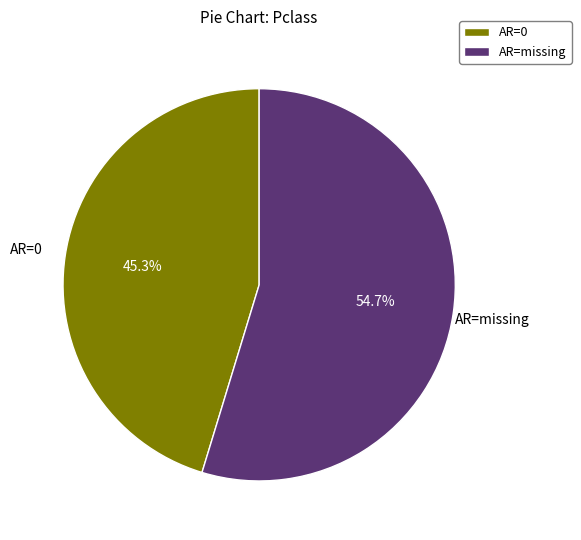

What is the total percentage of AR=0 and AR=missing?

100.0%